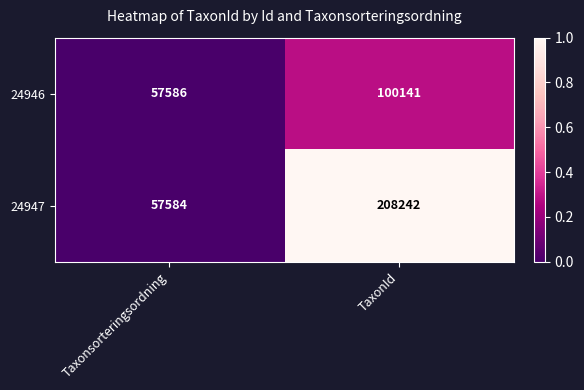

Rank the series at Taxonsorteringsordning from highest to lowest value.

24946, 24947